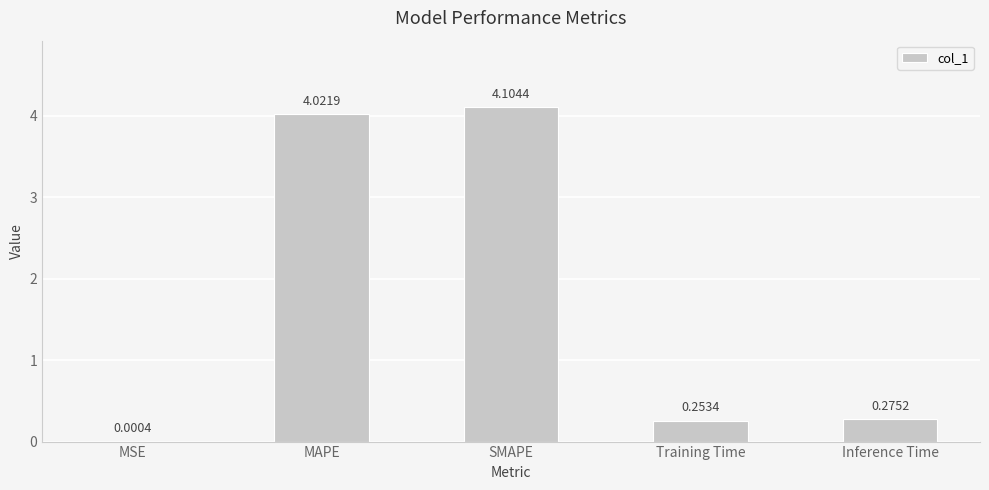

What is the sum of the values at SMAPE and Training Time?

4.4